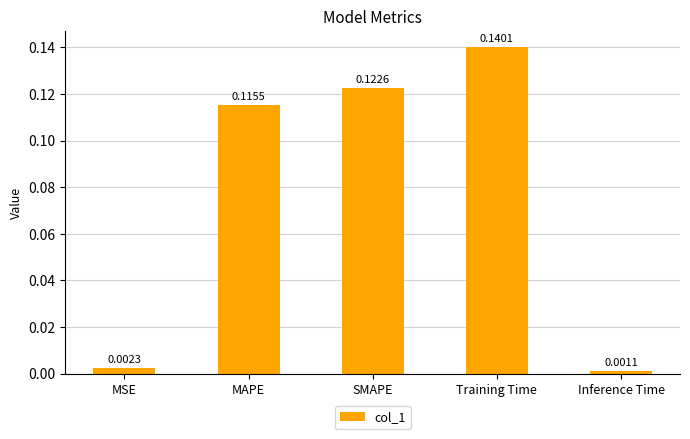

At which label is the value closest to 0?

Inference Time